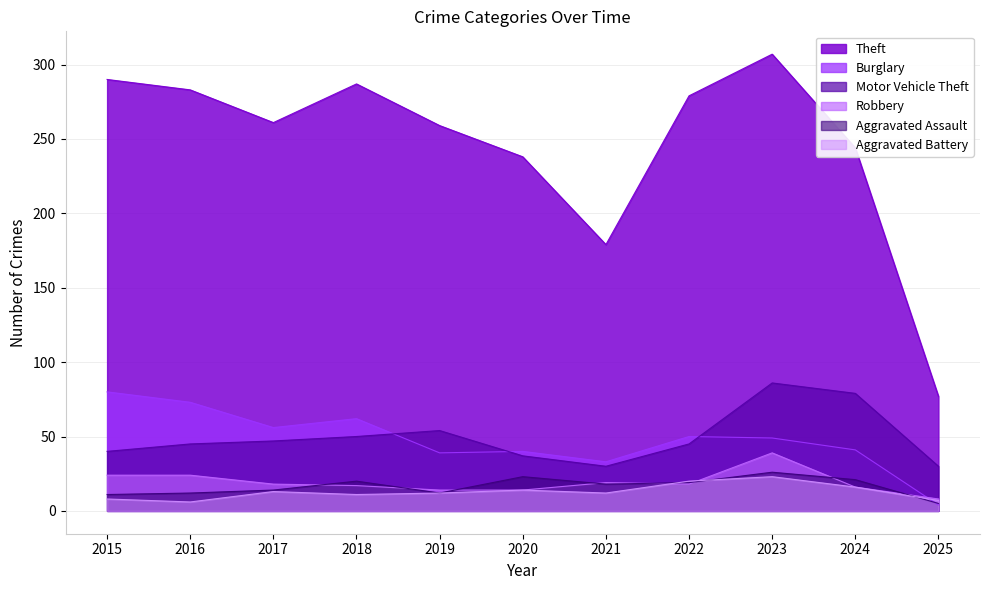

Between 2021 and 2020, which is larger?

2020